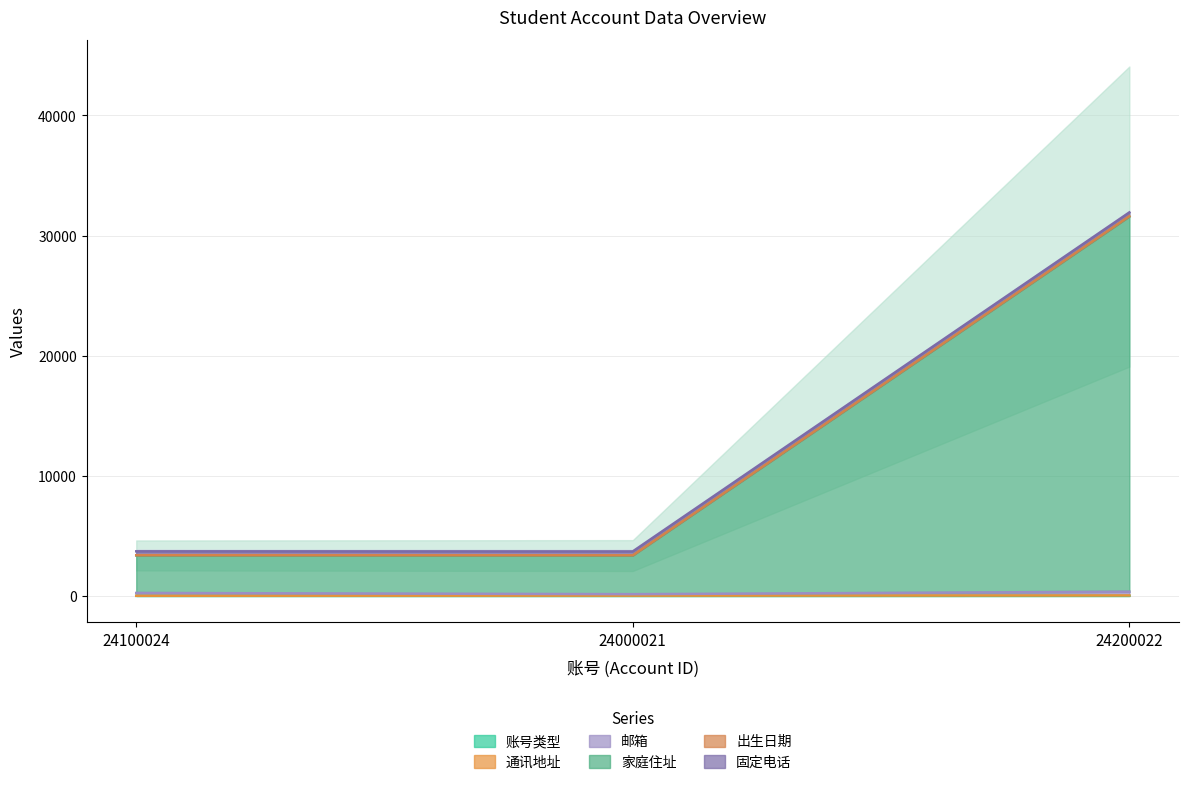

What is the approximate value of 出生日期 at 24000021, to the nearest 100?

3400